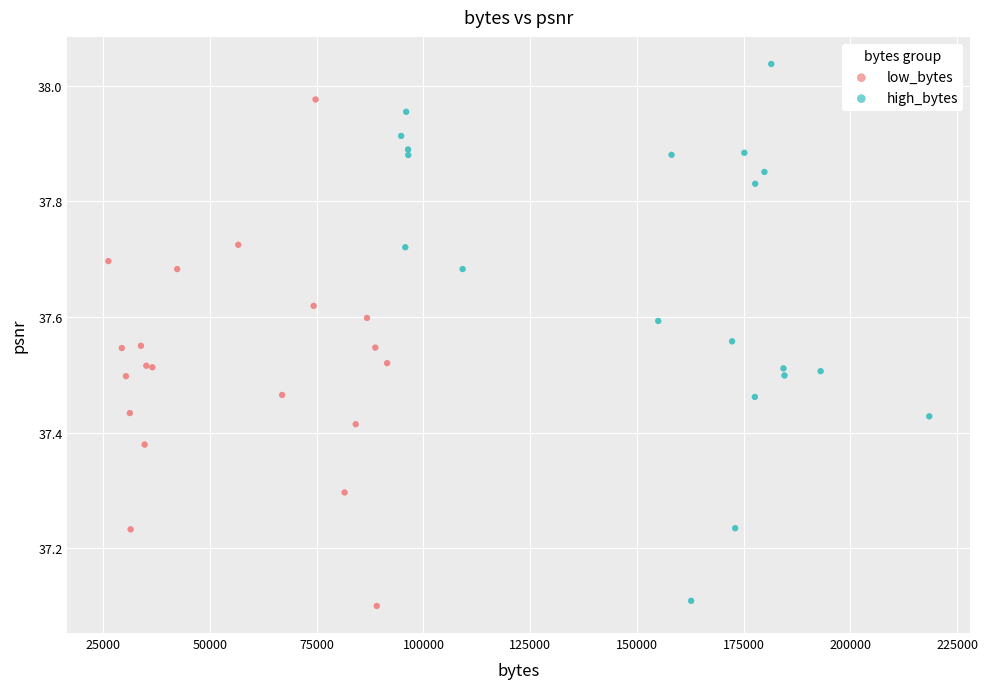

Which series contains the highest Y value?

high_bytes